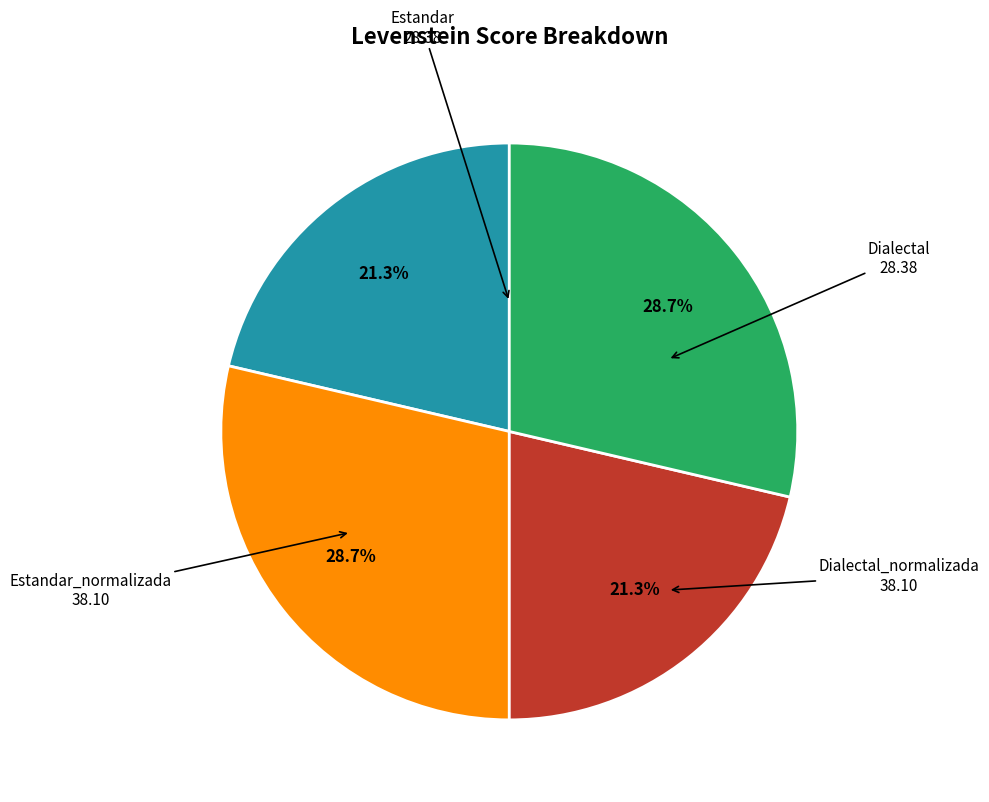

Is there any slice that represents more than half of the pie?

No